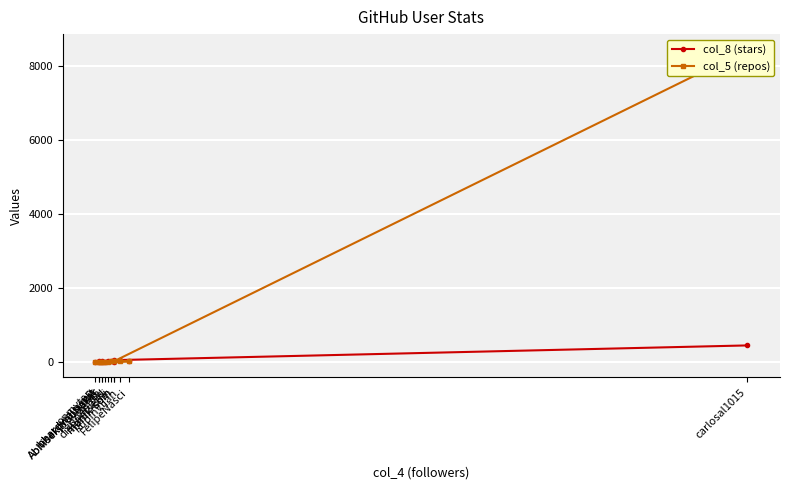

At which label does col_5 (repos) reach its peak?

carlosal1015